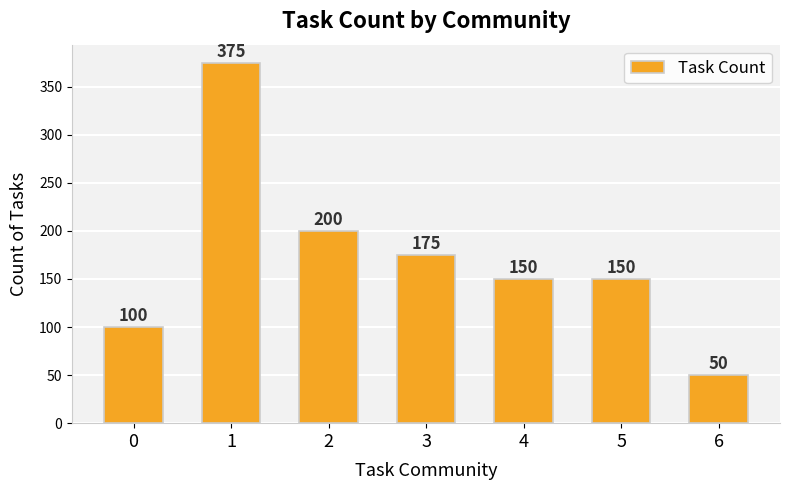

The value at 1 is 231. True or false?

False